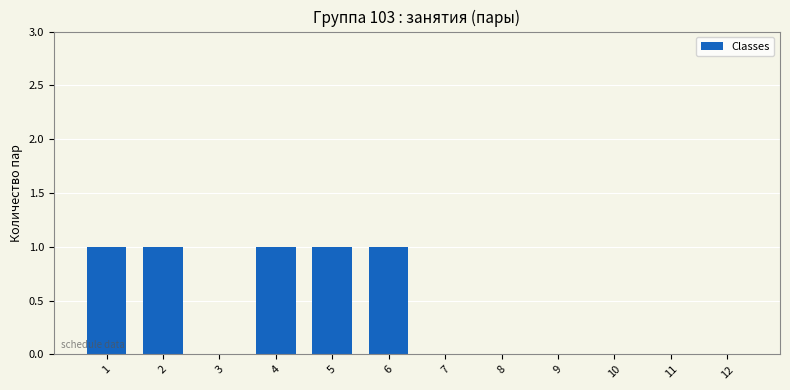

The value at 9 is 0. True or false?

True